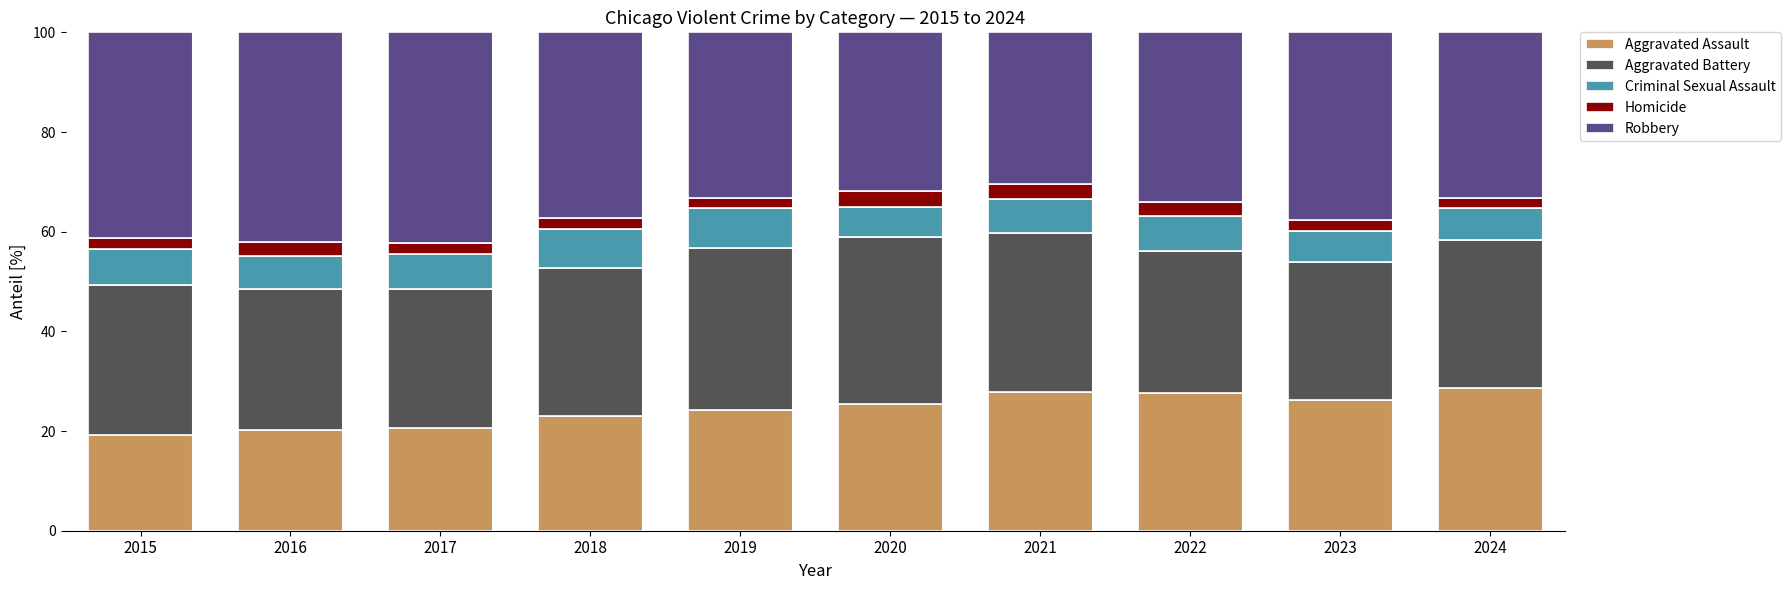

What is the sum of all Aggravated Assault values?

243.0